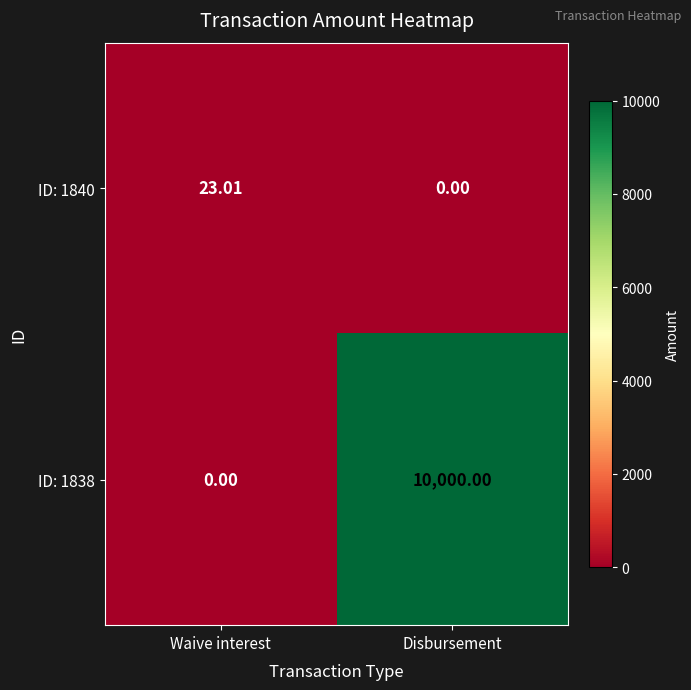

At which label is ID: 1838 closest to 5000?

Waive interest